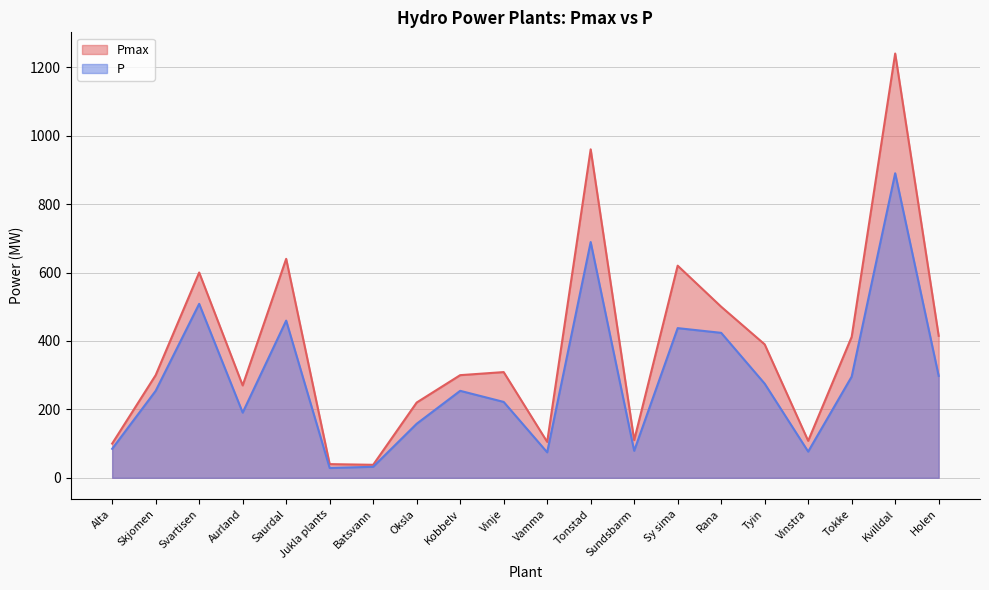

What is the difference between the Pmax values at Skjomen and Saurdal?

340.0